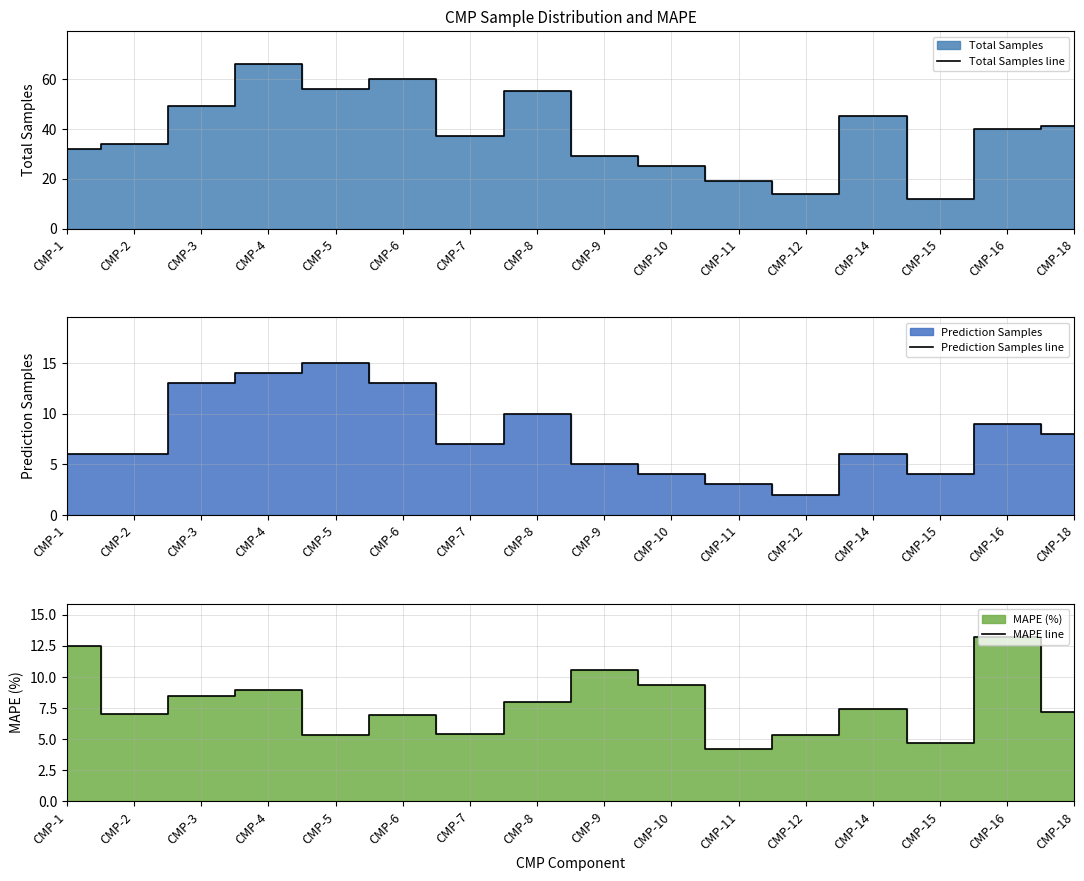

What is the greatest value displayed?

66.0